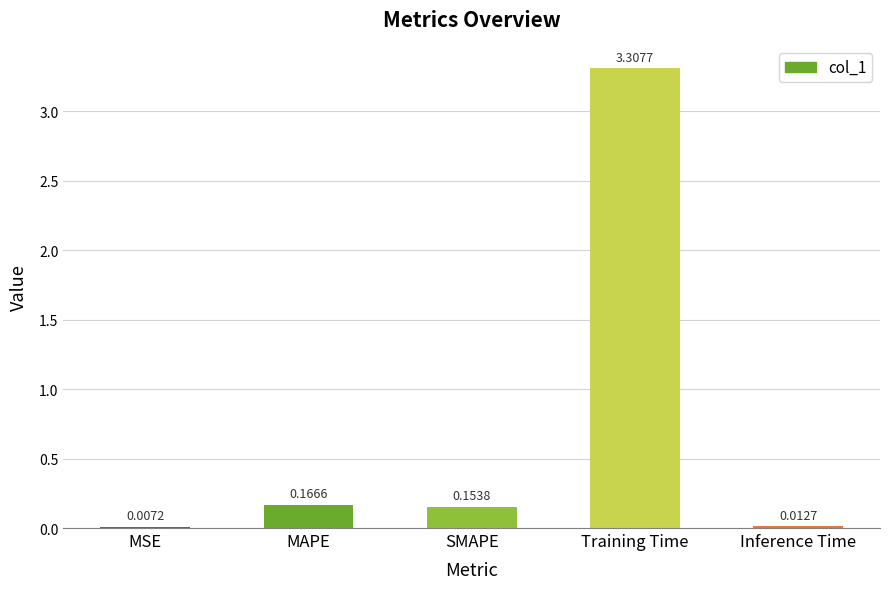

Are the bars horizontal?

No